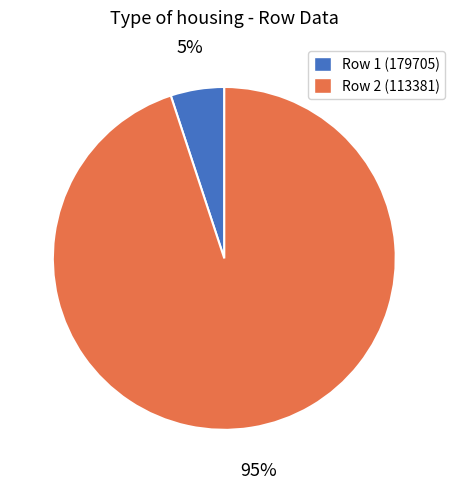

To the nearest percent, what portion does Row 1 (179705) represent?

5%